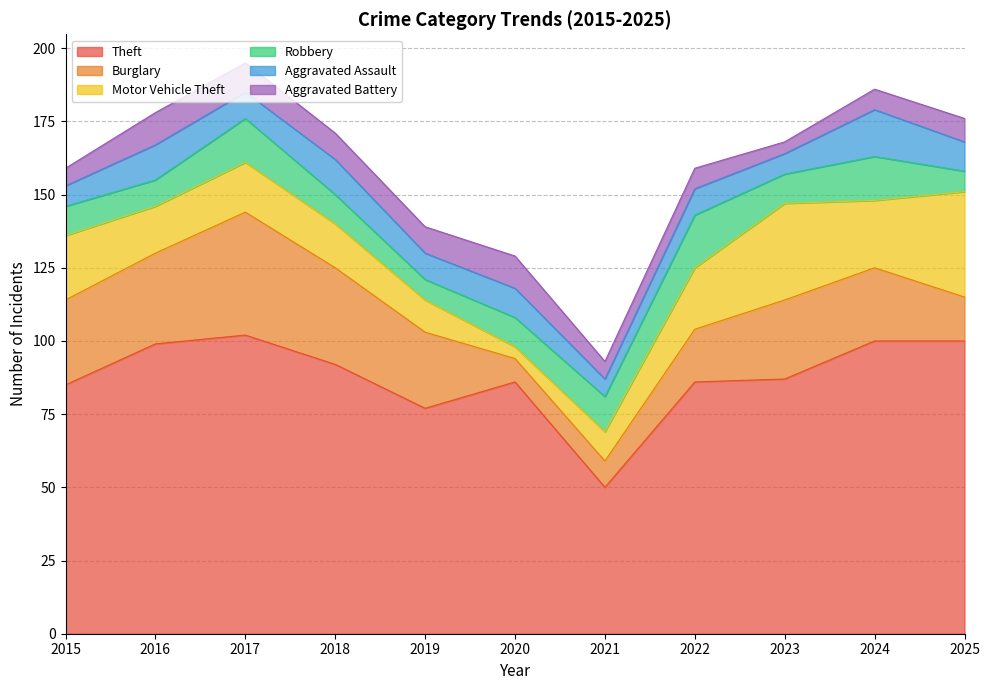

List the series in order of their peak value, lowest first.

Aggravated Battery, Aggravated Assault, Robbery, Motor Vehicle Theft, Burglary, Theft